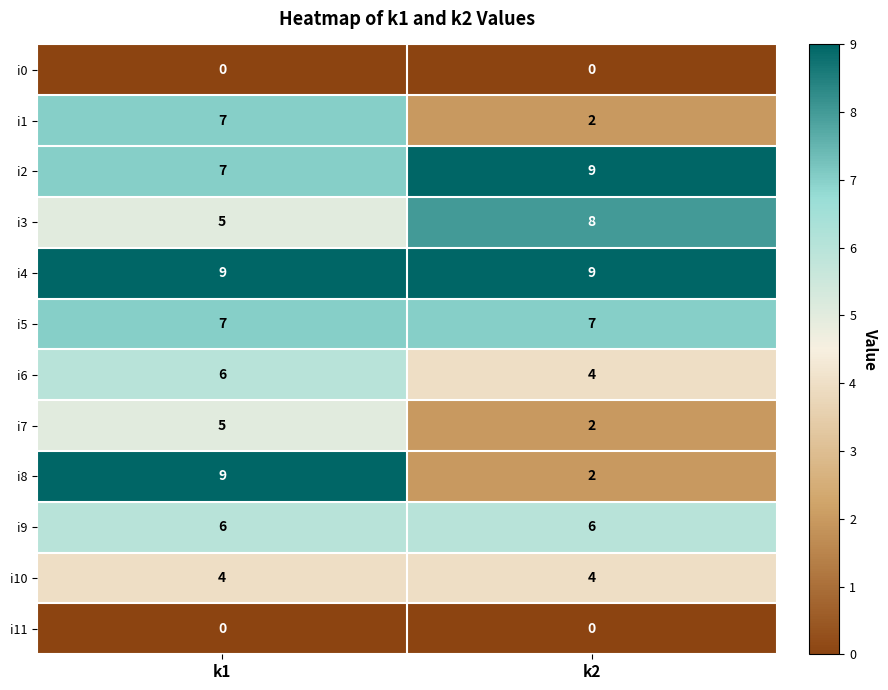

What is the spread (max minus min) of values at k1?

9